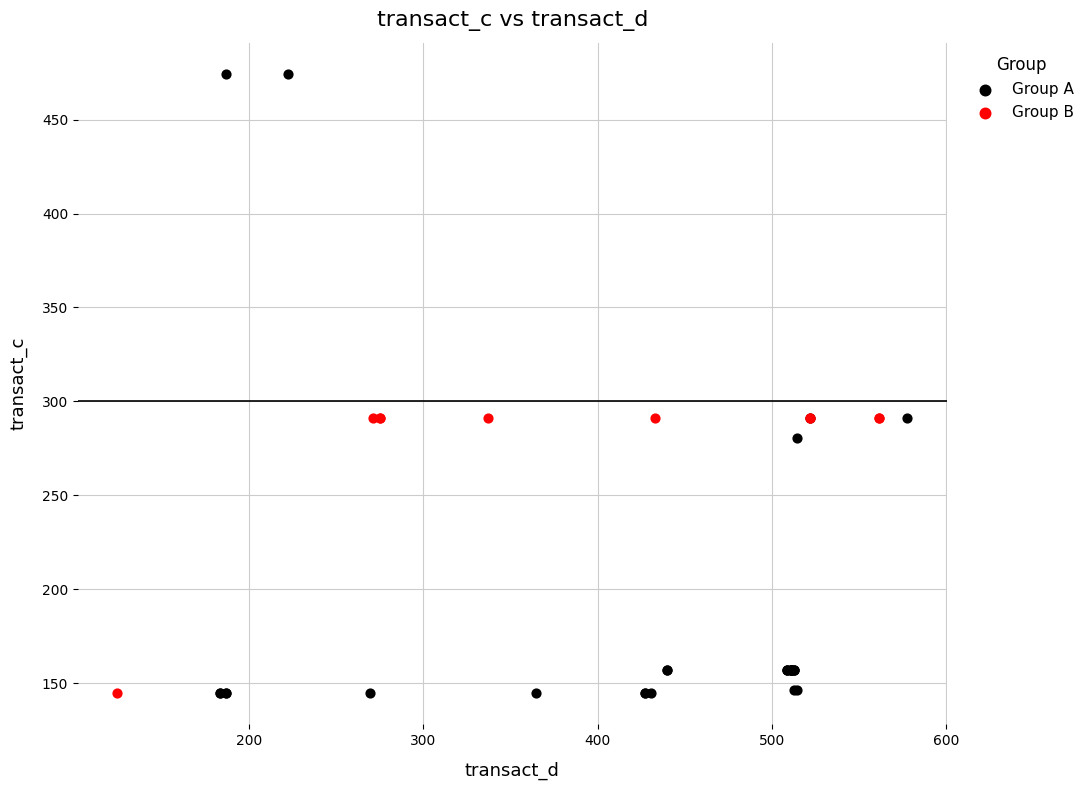

Which series contains the highest Y value?

Group A